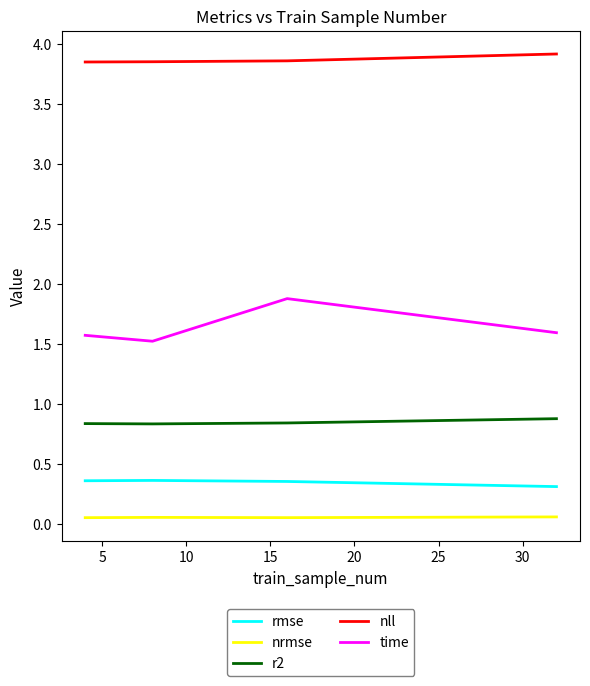

True or false: rmse and time cross at least once.

False